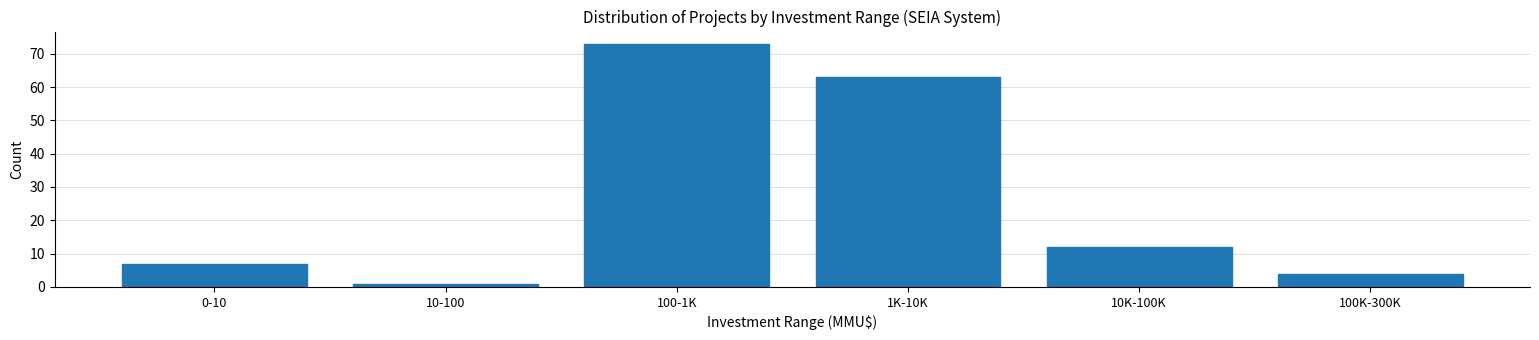

Reading left to right, what are all the values shown in this chart?

0-10=7	10-100=1	100-1K=73	1K-10K=63	10K-100K=12	100K-300K=4